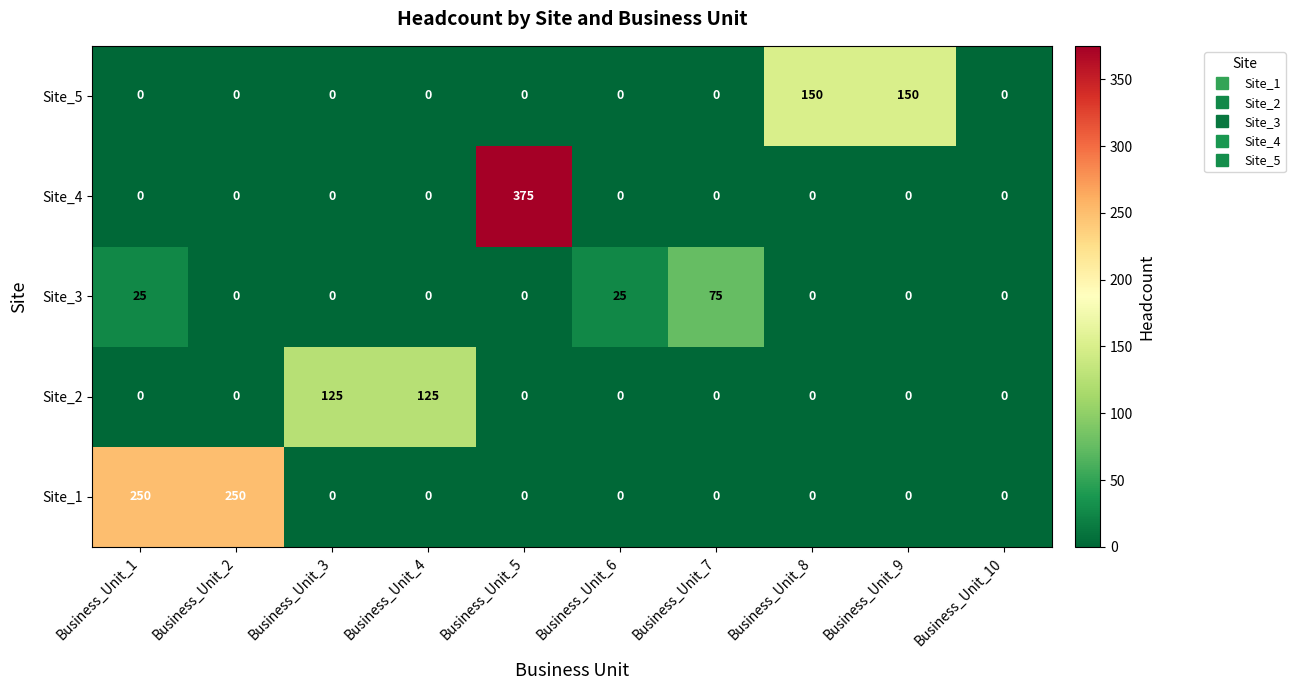

What is the sum of the Site_2 values at Business_Unit_3 and Business_Unit_8?

125